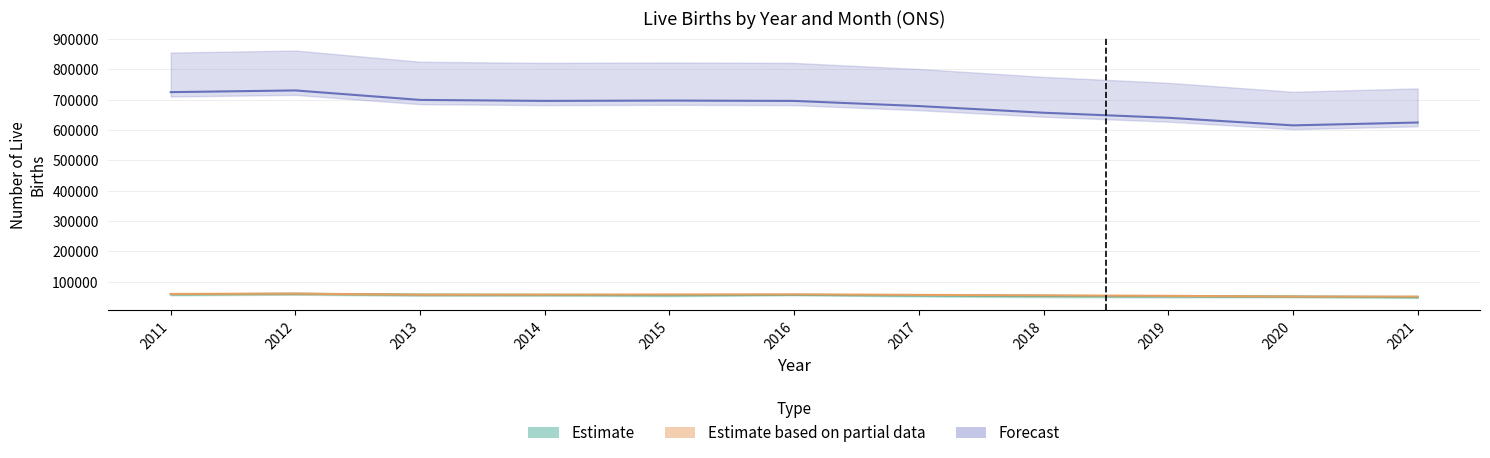

What is the highest value of the April series?

60512.5